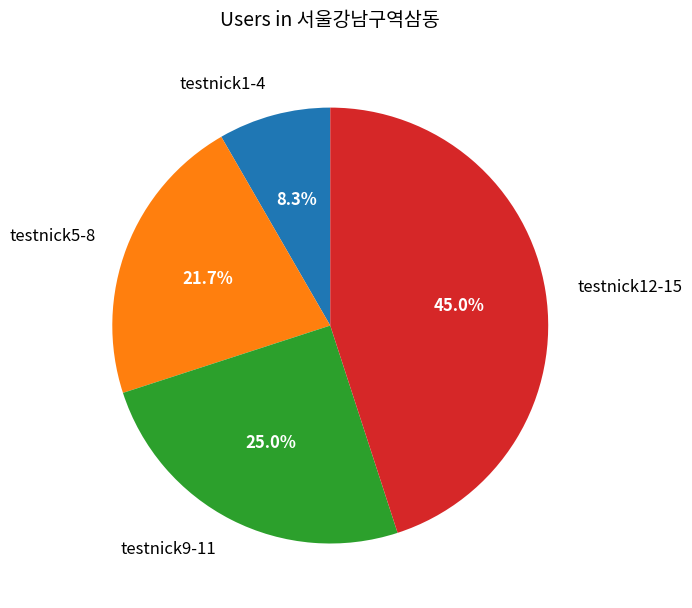

Rank the categories by value from lowest to highest.

testnick1-4, testnick5-8, testnick9-11, testnick12-15